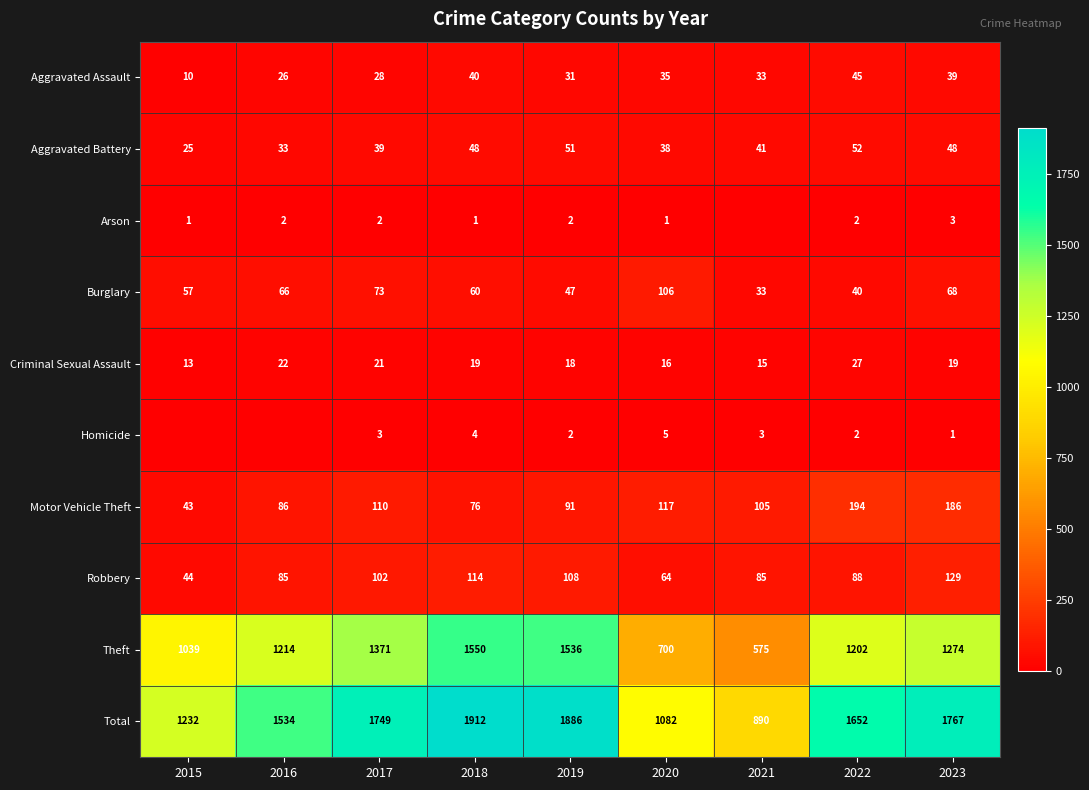

At how many categories does at least one series exceed 918?

8